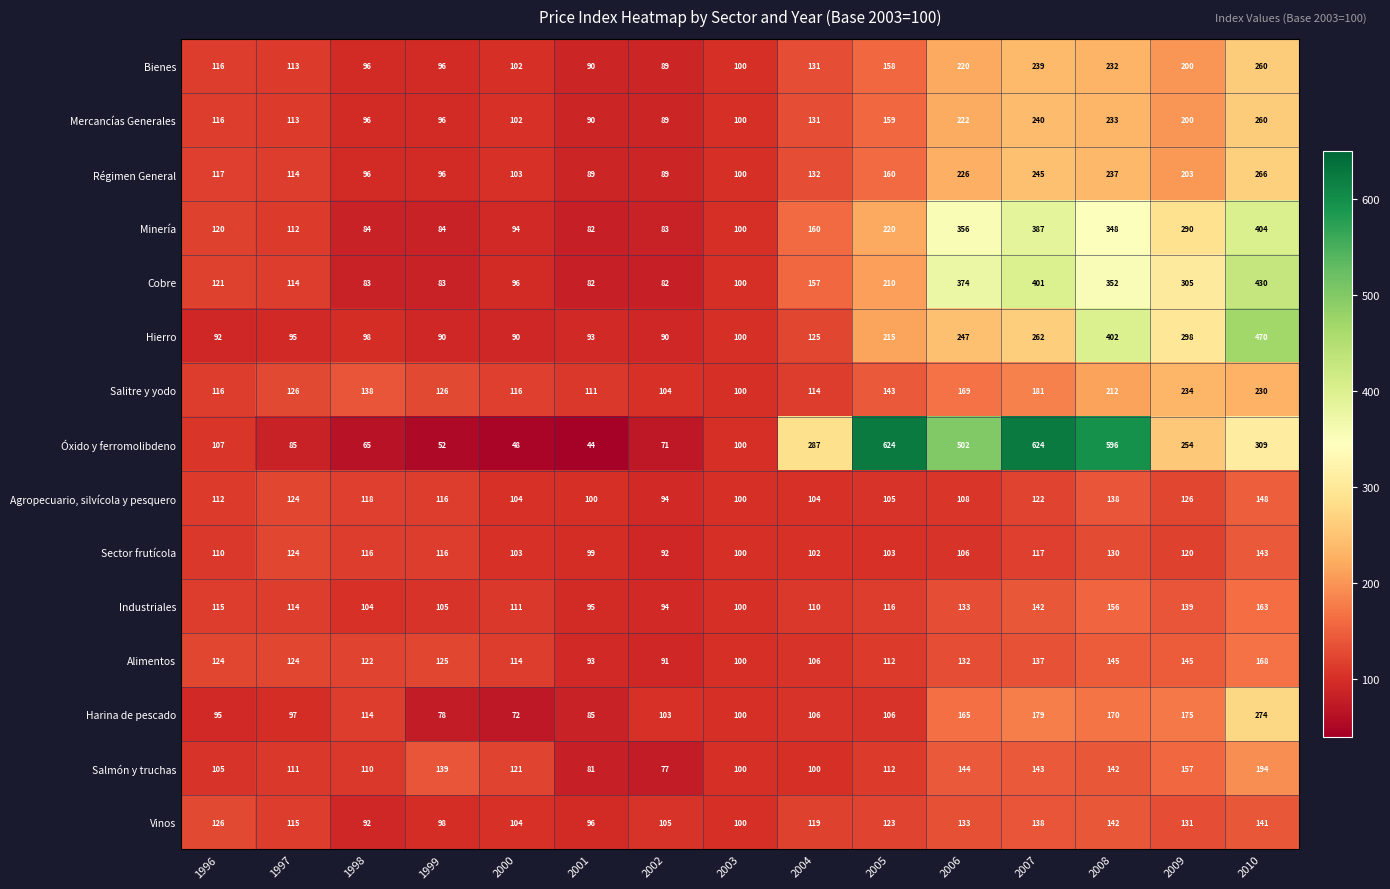

What is the difference between the second highest and minimum values in the Régimen General series?

156